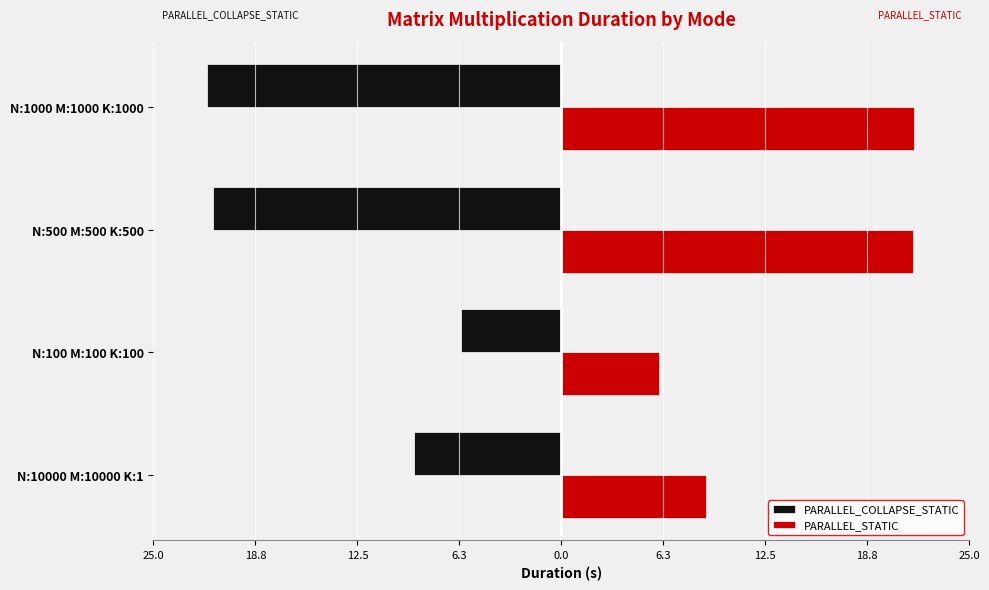

What are all the series names shown in the legend?

PARALLEL_COLLAPSE_STATIC, PARALLEL_STATIC